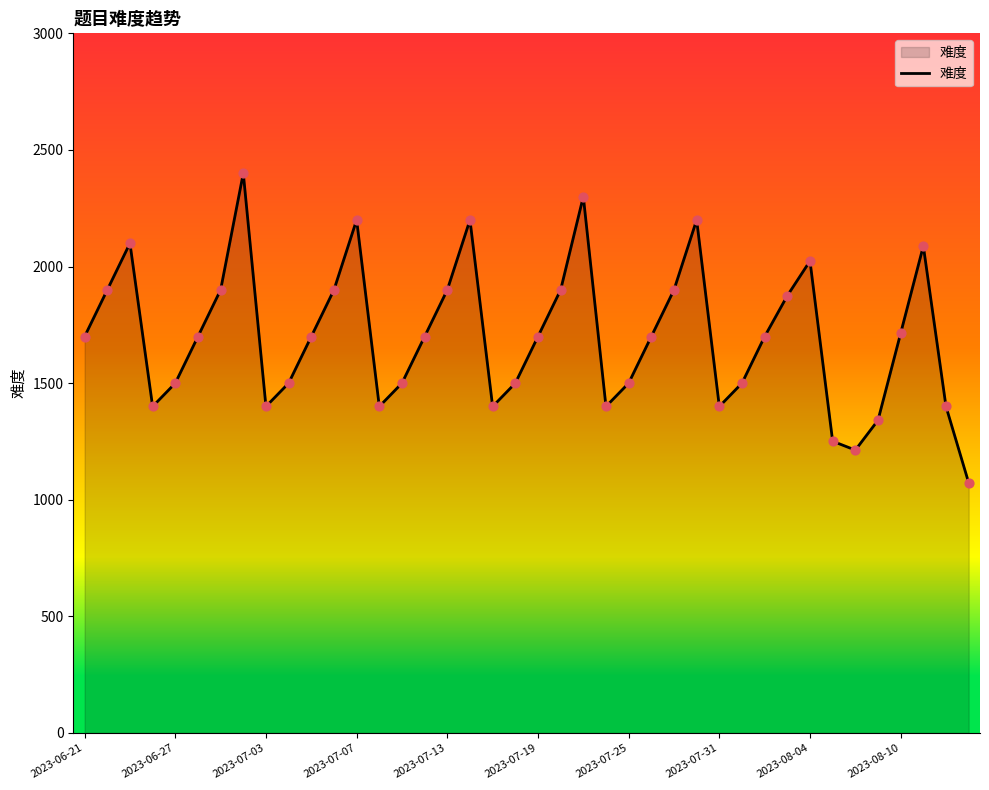

What is the greatest value displayed?

2400